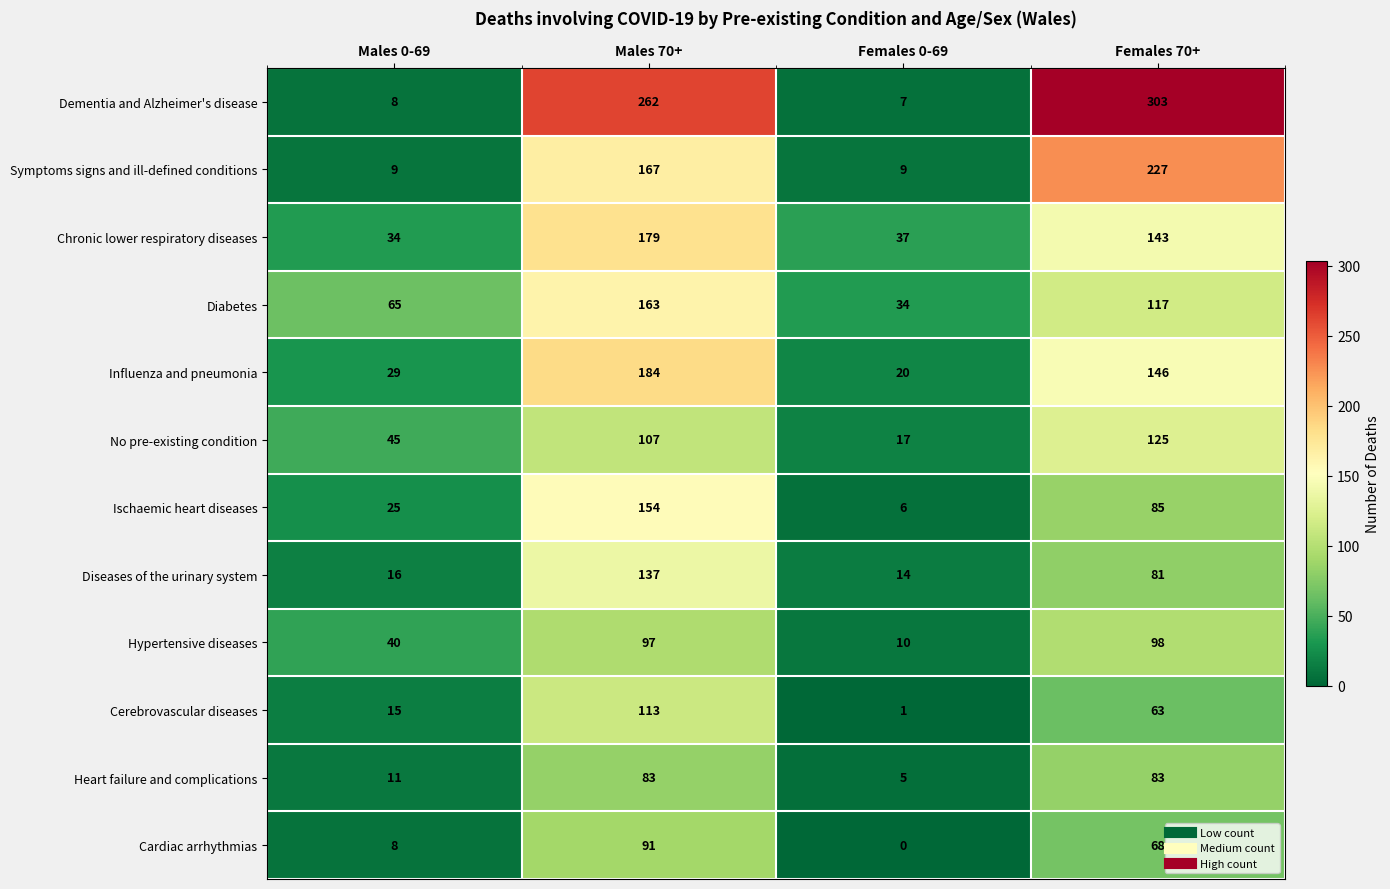

List the series in order of their peak value, highest first.

Dementia and Alzheimer's disease, Symptoms signs and ill-defined conditions, Influenza and pneumonia, Chronic lower respiratory diseases, Diabetes, Ischaemic heart diseases, Diseases of the urinary system, No pre-existing condition, Cerebrovascular diseases, Hypertensive diseases, Cardiac arrhythmias, Heart failure and complications